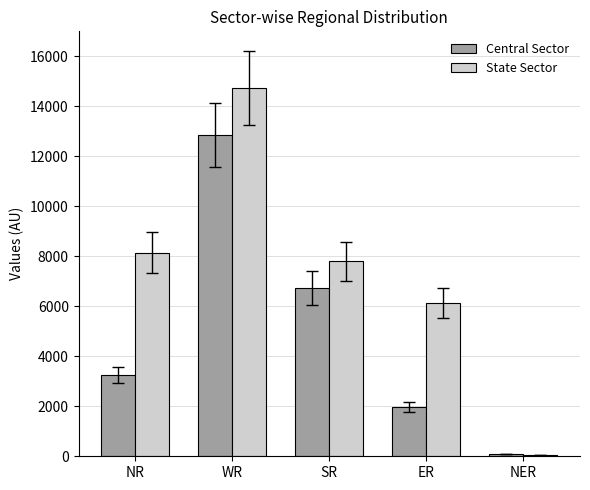

The State Sector series shows 20240 at WR. True or false?

False